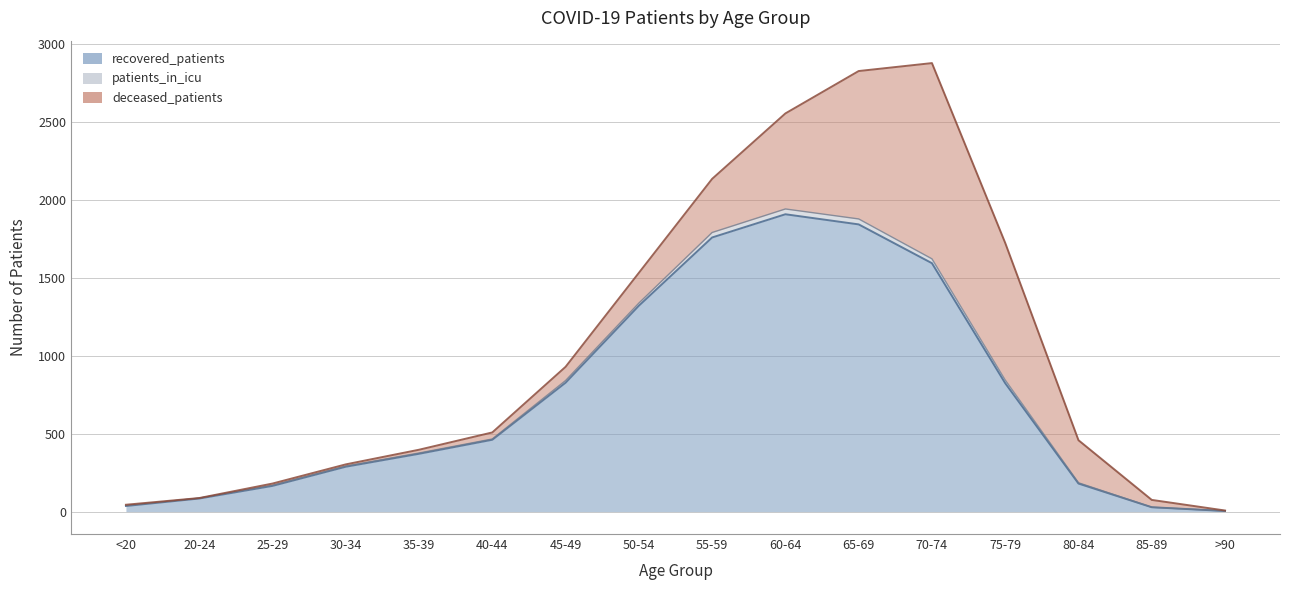

The recovered_patients series shows 549 at 55-59. True or false?

False